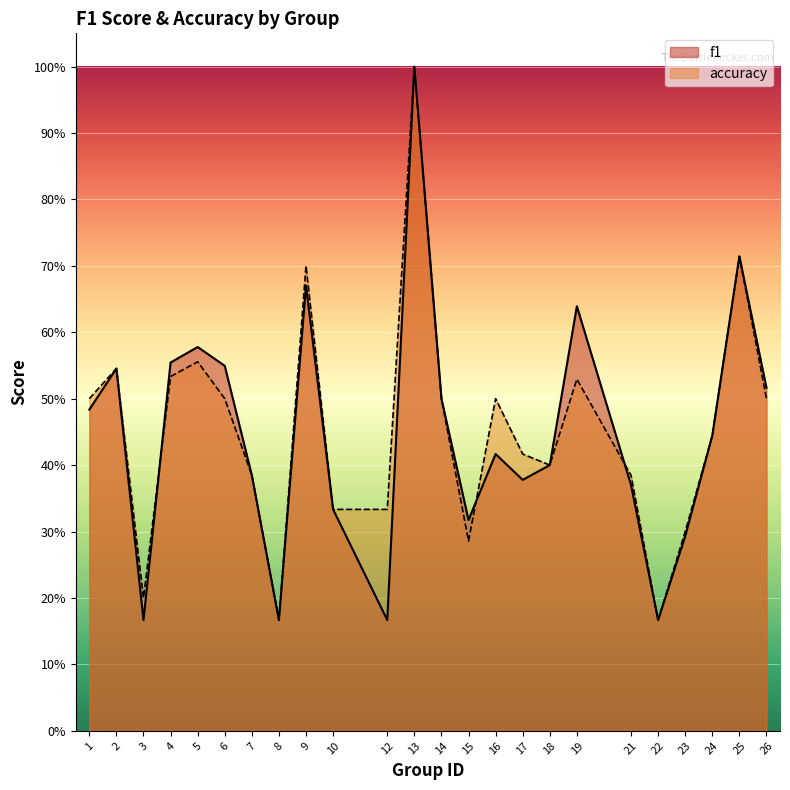

Where is the first local minimum for accuracy?

3